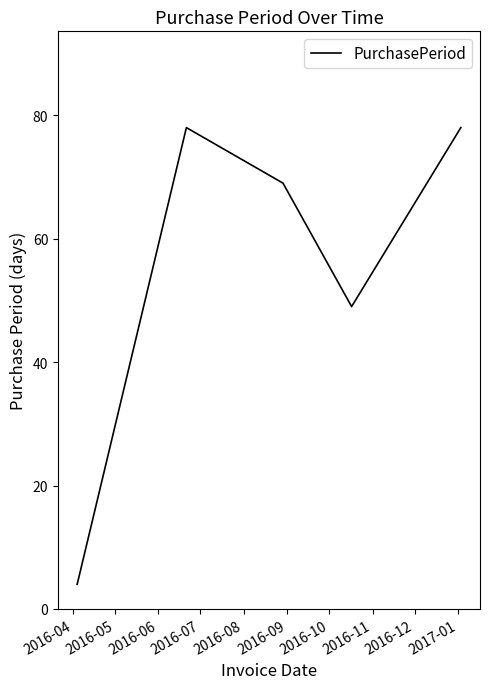

What is the minimum value shown in the chart?

4